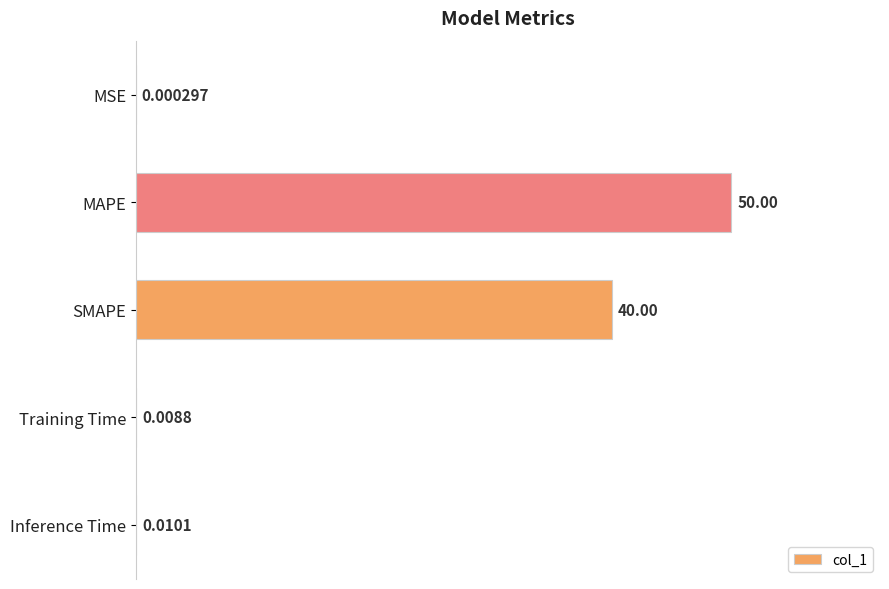

Between MAPE and SMAPE, which is larger?

MAPE